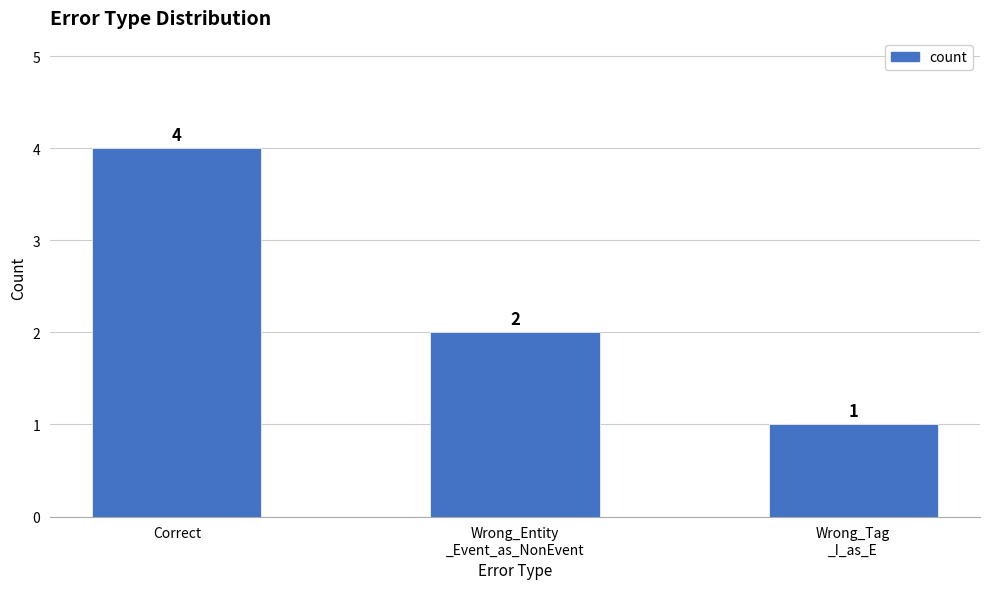

List the labels in order of value, smallest first.

Wrong_Tag
_I_as_E, Wrong_Entity
_Event_as_NonEvent, Correct